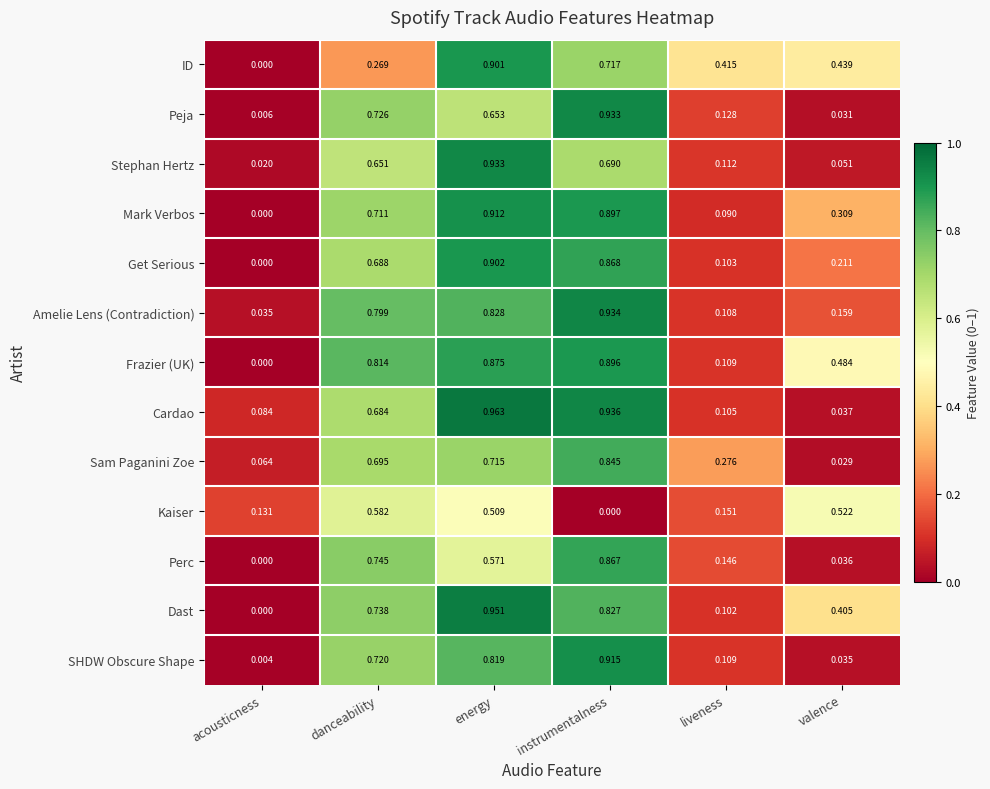

Rank the series at valence from lowest to highest value.

Sam Paganini Zoe, Peja, SHDW Obscure Shape, Perc, Cardao, Stephan Hertz, Amelie Lens (Contradiction), Get Serious, Mark Verbos, Dast, ID, Frazier (UK), Kaiser